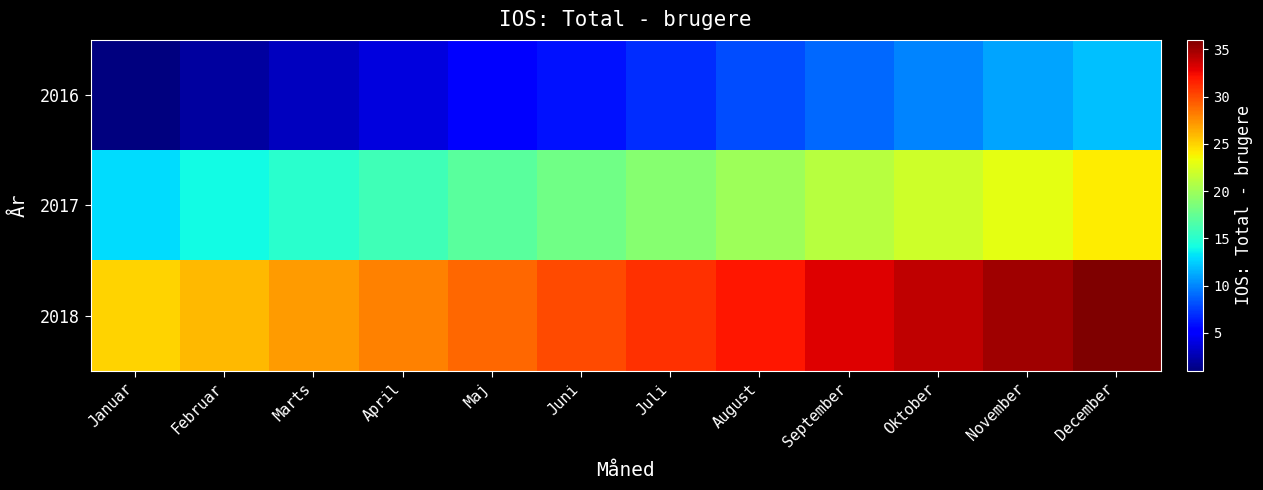

What is the difference between the highest and lowest values at September?

24